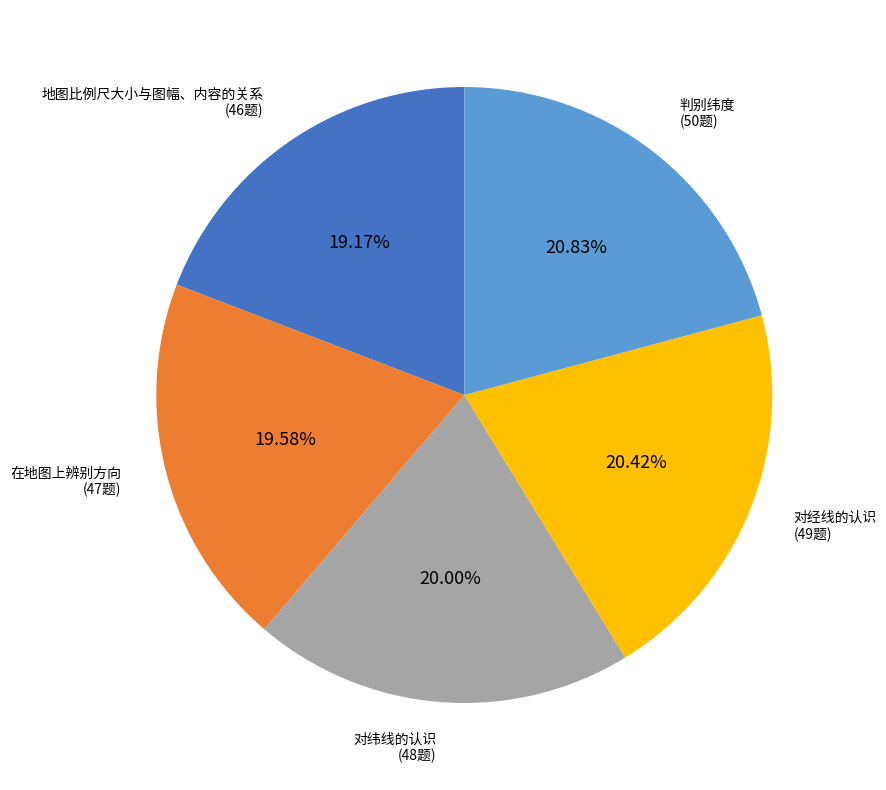

Is there any slice that represents more than half of the pie?

No